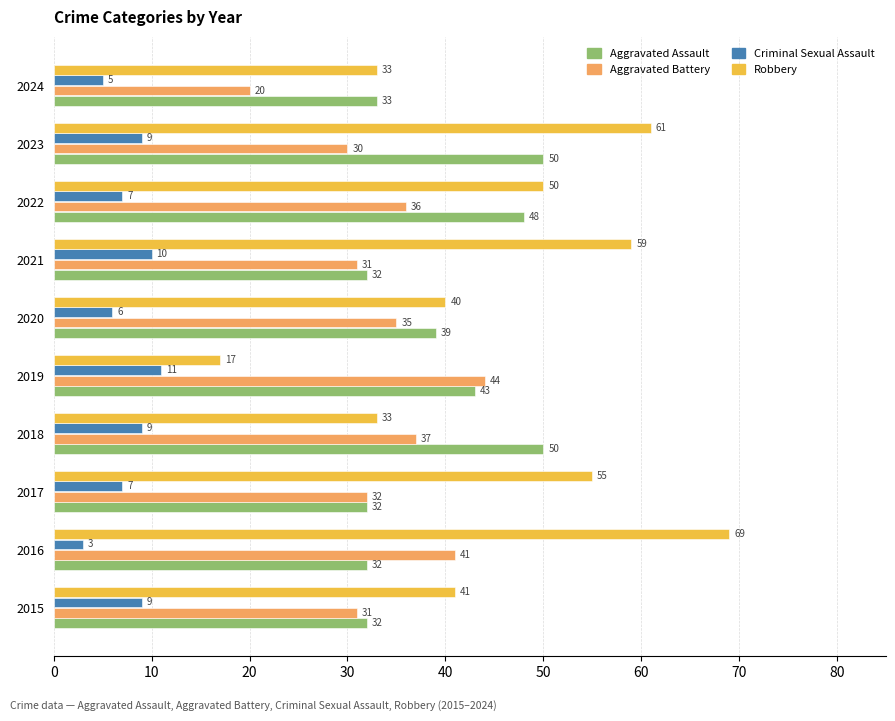

How many distinct data groups are displayed?

4